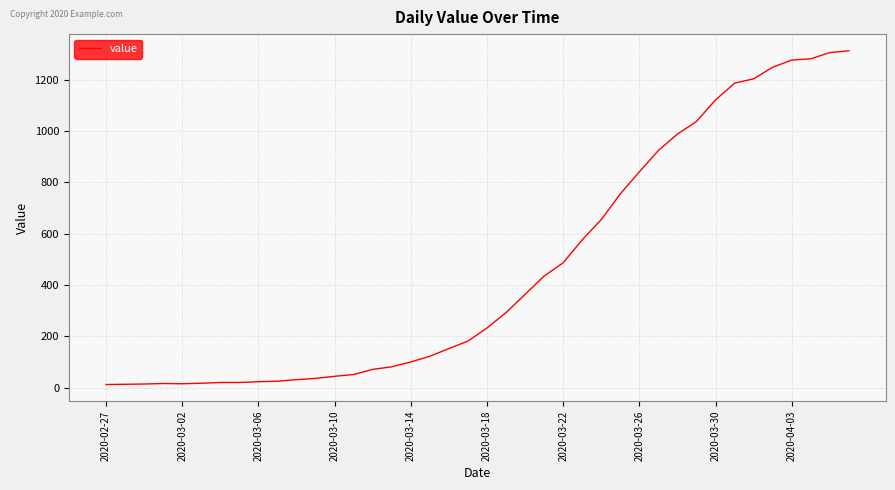

What is the greatest value displayed?

1312